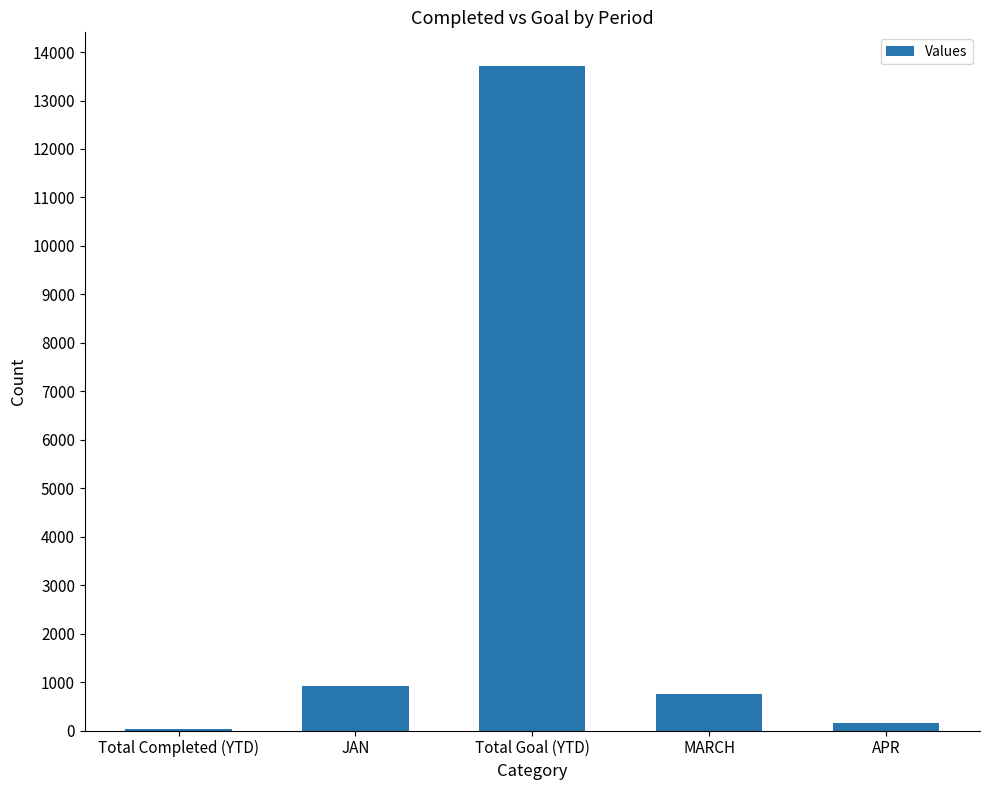

How many series are shown in this chart?

1